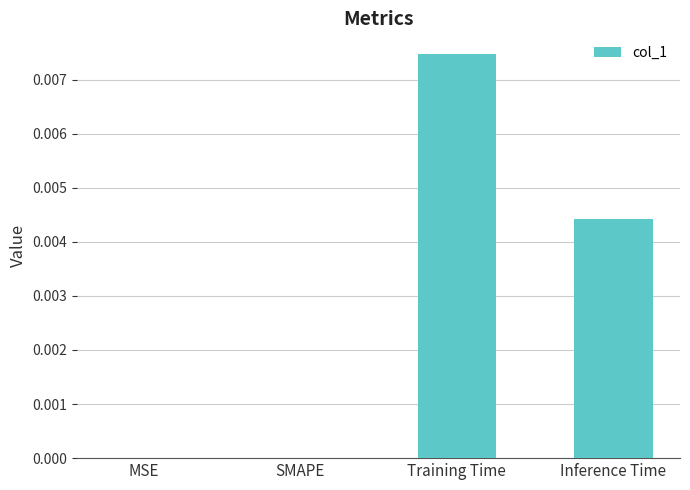

True or false: the data shows 0.0 at Training Time.

True